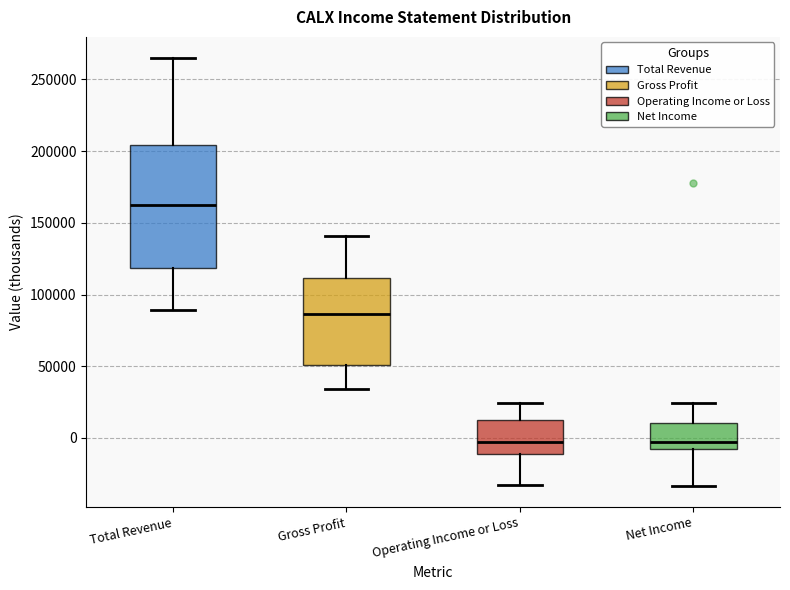

Reading left to right, read every box against the y-axis: the position of its median line, the range the box covers, and the ends of its whiskers. The values are not printed on the chart, so give them approximately, as read against the axis.

Total Revenue: median 160000, box 120000 to 205000, whiskers 90000 to 265000
Gross Profit: median 85000, box 50000 to 110000, whiskers 35000 to 140000
Operating Income or Loss: median -5000, box -10000 to 10000, whiskers -35000 to 25000
Net Income: median -5000 (just above the box's lower edge), box -5000 to 10000, whiskers -35000 to 25000